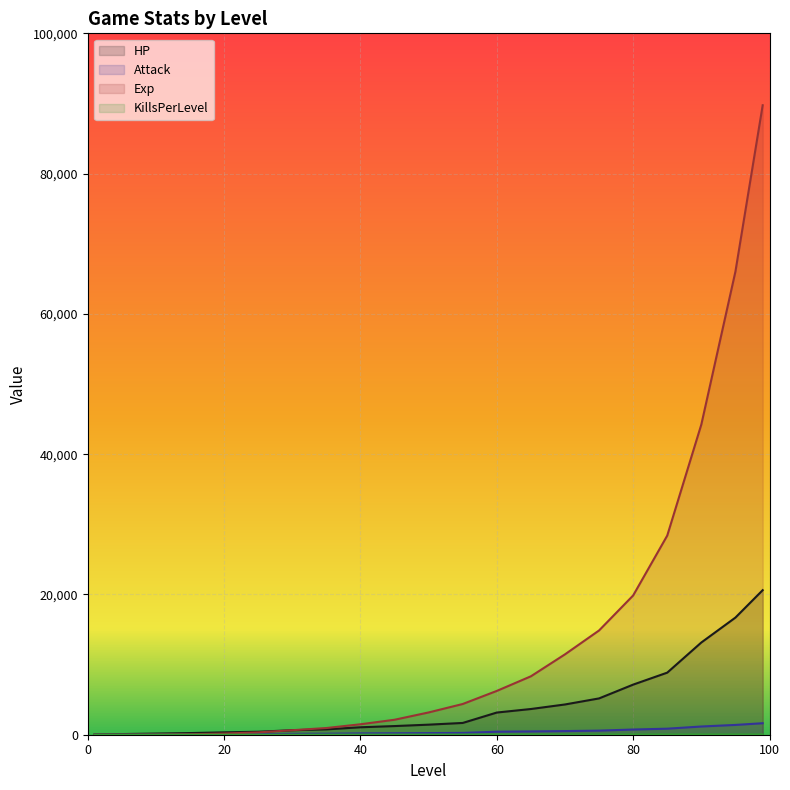

How many lines are shown in the chart?

4